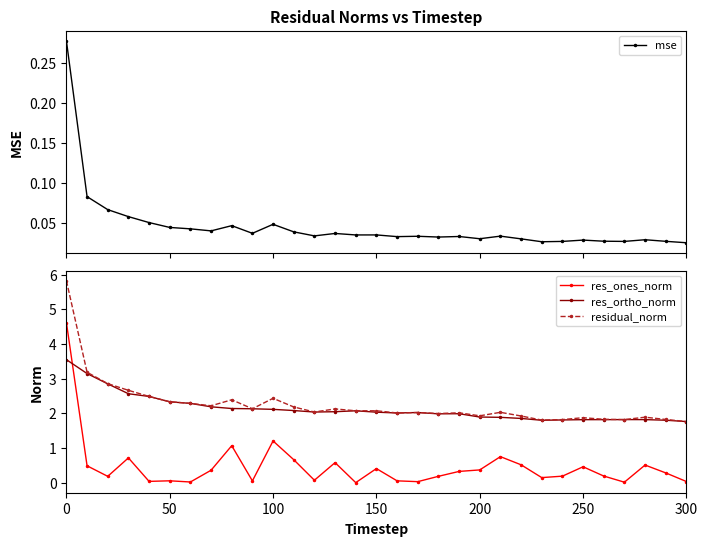

The res_ones_norm series shows 0.5 at 250. True or false?

True